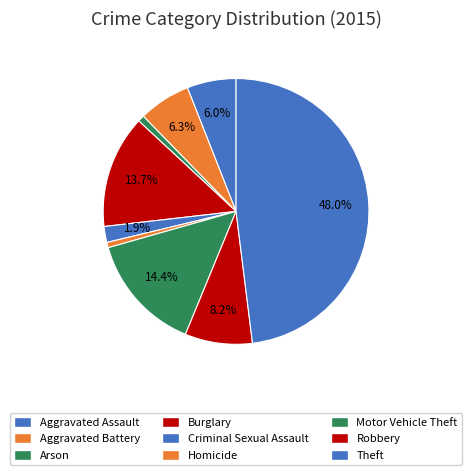

Which slice is the smallest?

Homicide